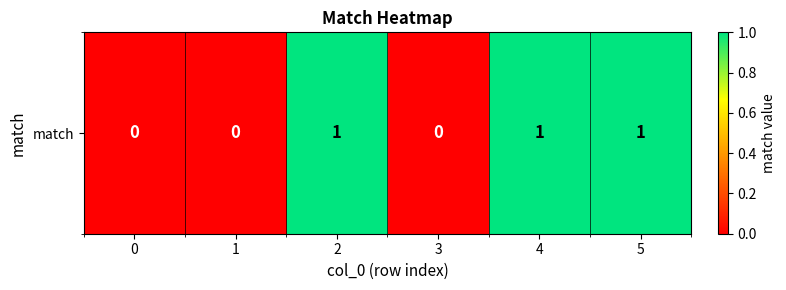

What is the difference between the maximum and minimum values?

1